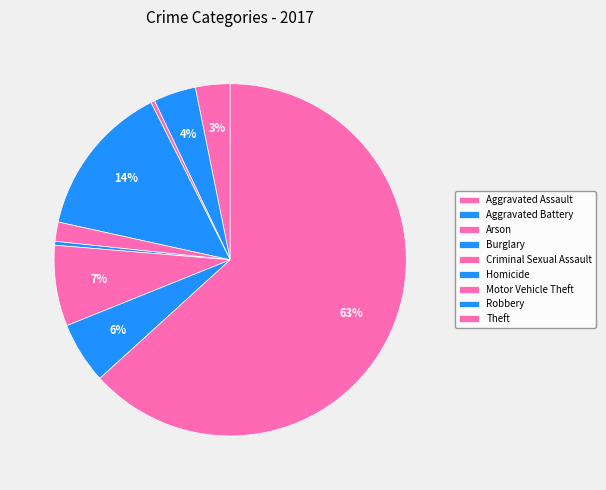

How many slices are in this pie chart?

9